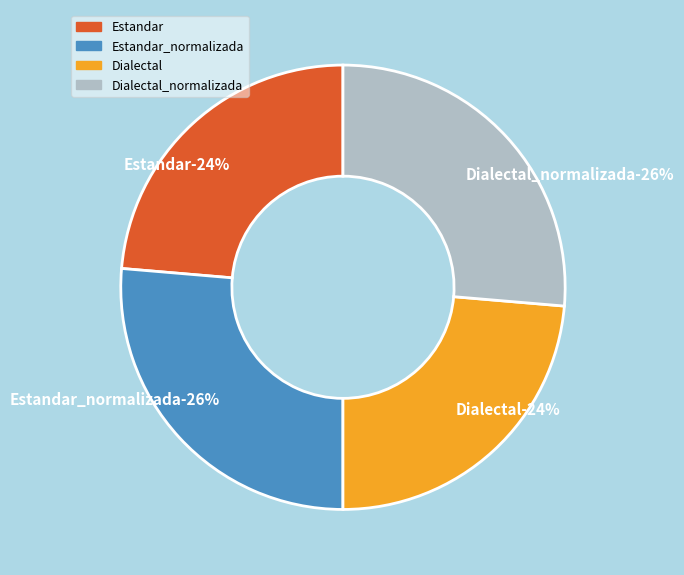

Is it true that Estandar_normalizada is 33% of the pie?

False